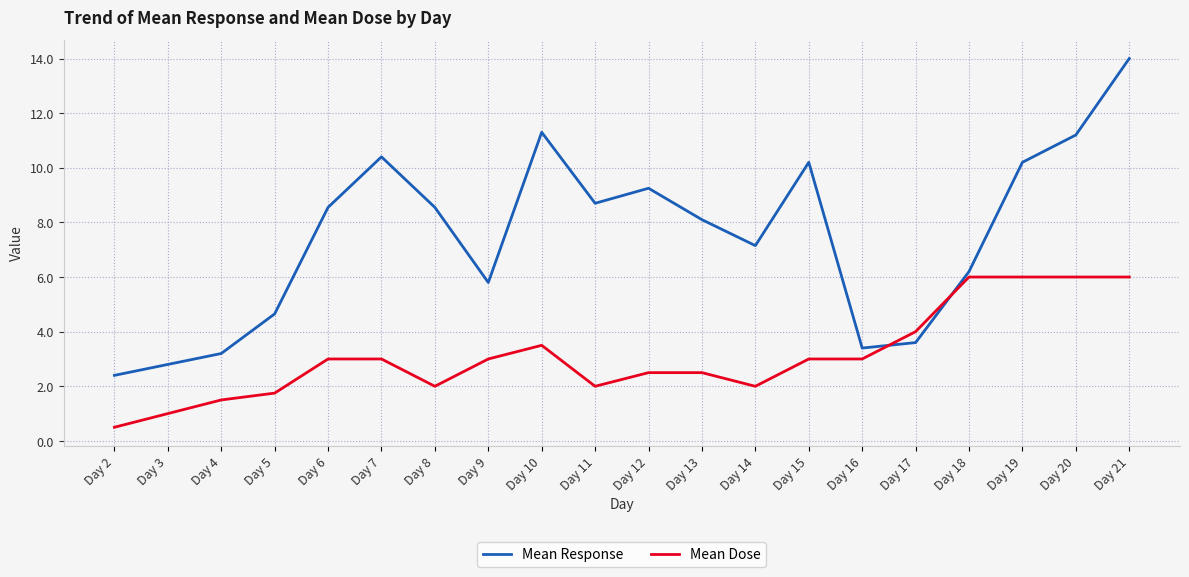

What is the difference between the maximum and minimum values in the Mean Response series?

11.6